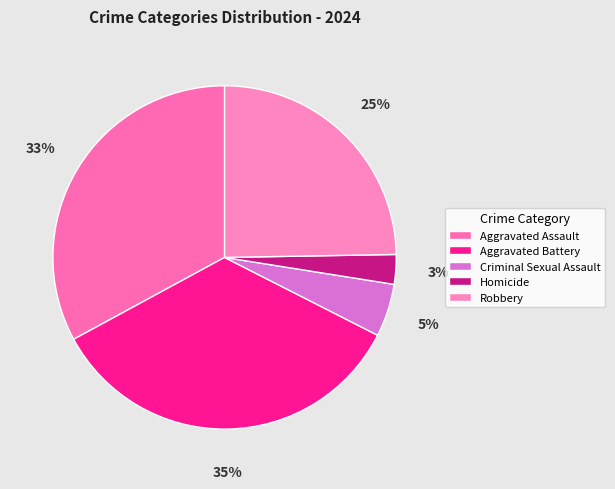

To the nearest percent, what is the difference between the largest and smallest slice percentages?

32%